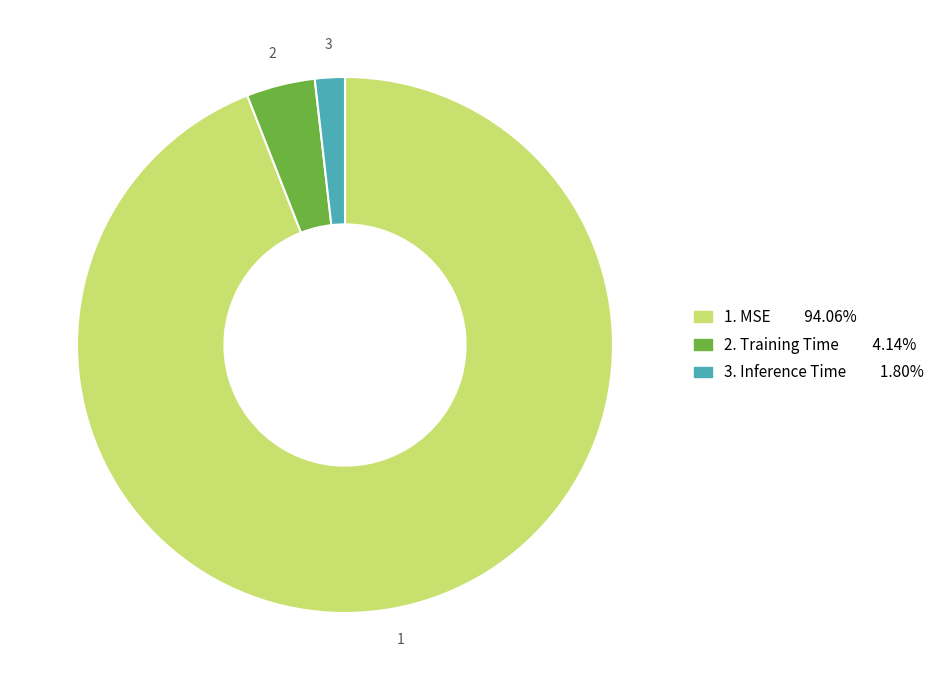

Does 3. Inference Time 1.80% account for over 50% of the chart?

No